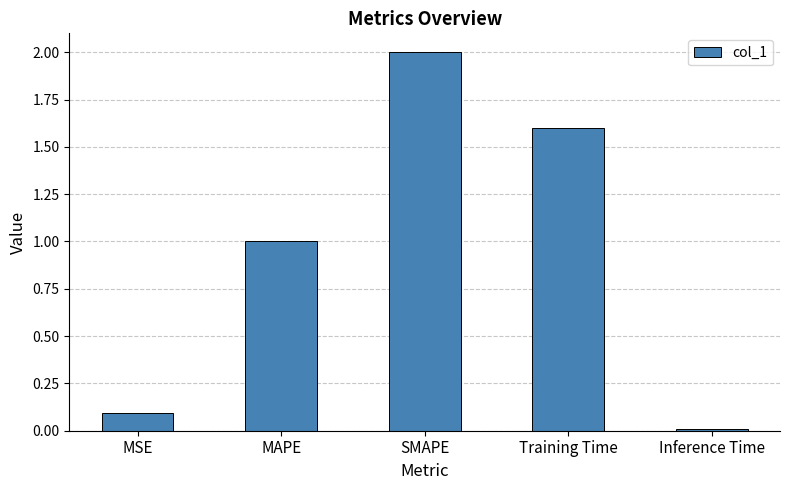

Is it true that the value at SMAPE is 0.6?

False